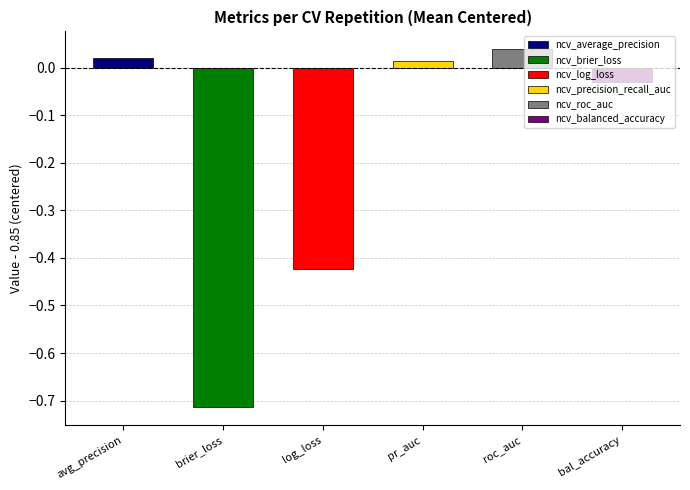

True or false: ncv_log_loss has a value of 0.7 at outer-repetition5.

False